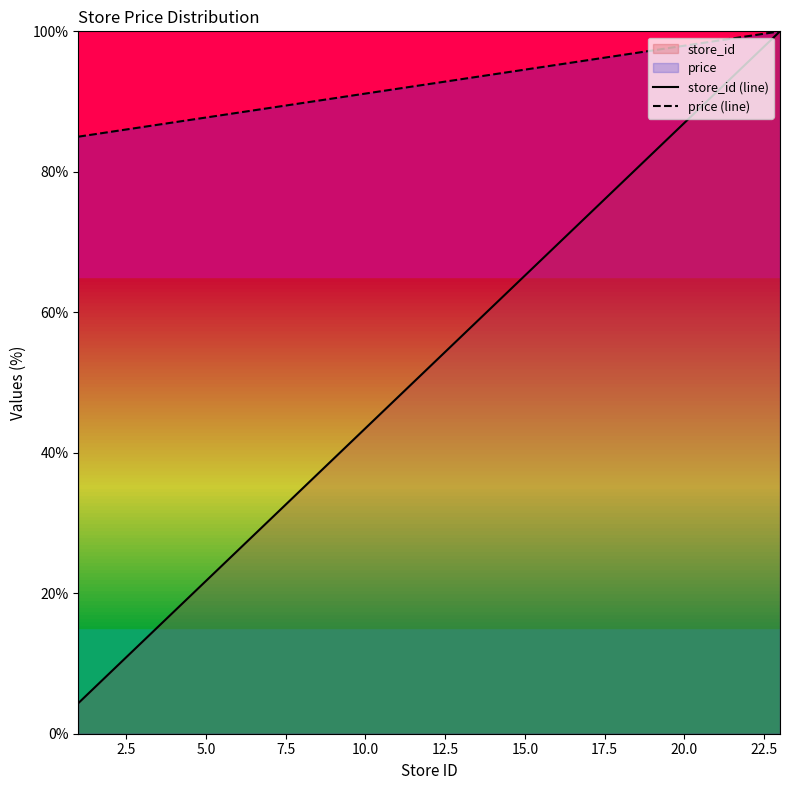

What is the difference between the second highest and second lowest values in the store_id (line) series?

87.0